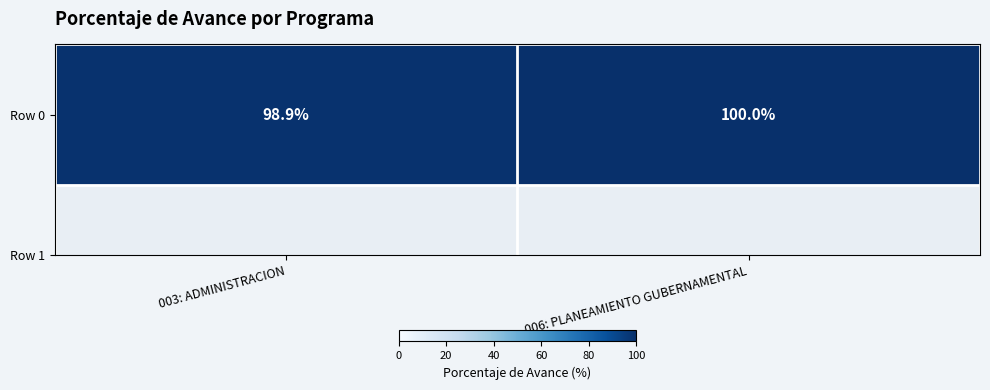

What is the ratio of the value at 003: ADMINISTRACION to the value at 006: PLANEAMIENTO GUBERNAMENTAL?

1.0